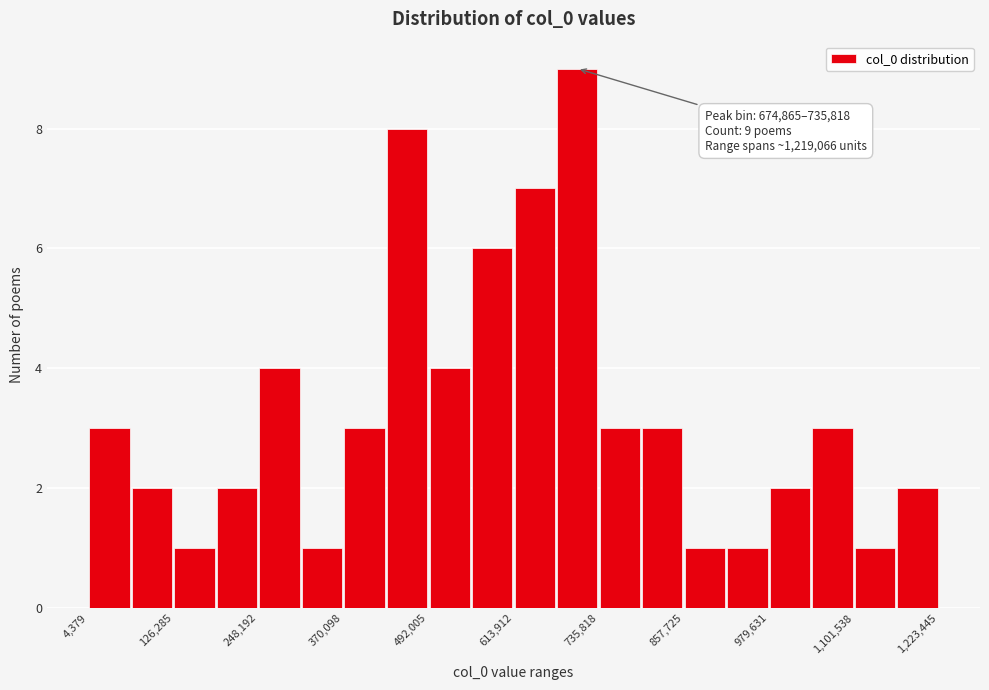

Around what value on the x-axis is the tallest bar? Give the approximate position of its centre, as read against the axis.

700000